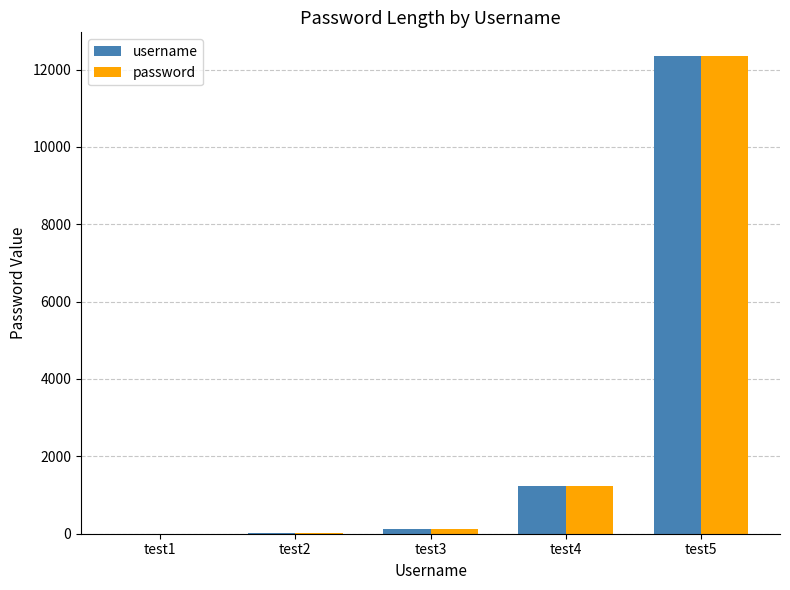

At which label is username closest to 6173?

test4